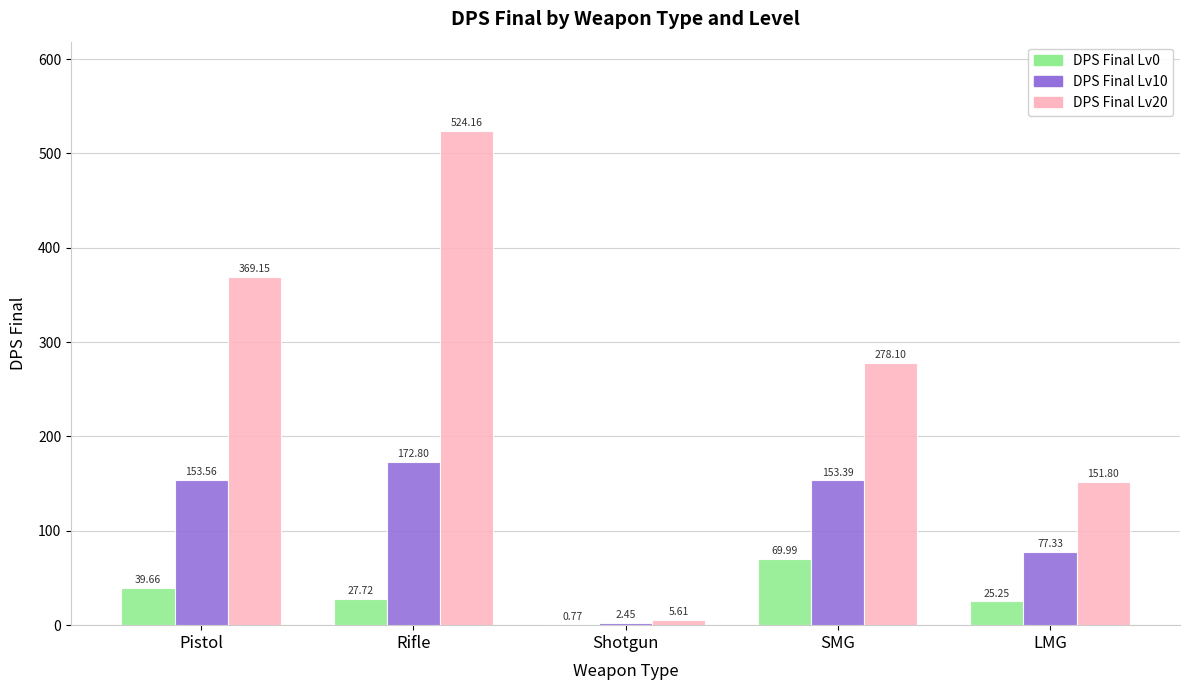

Where does the DPS Final Lv0 series first go above 27?

Pistol